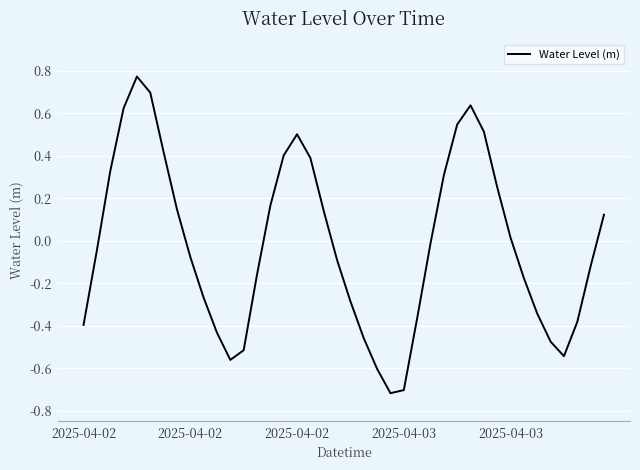

How many categories are shown in the chart?

40